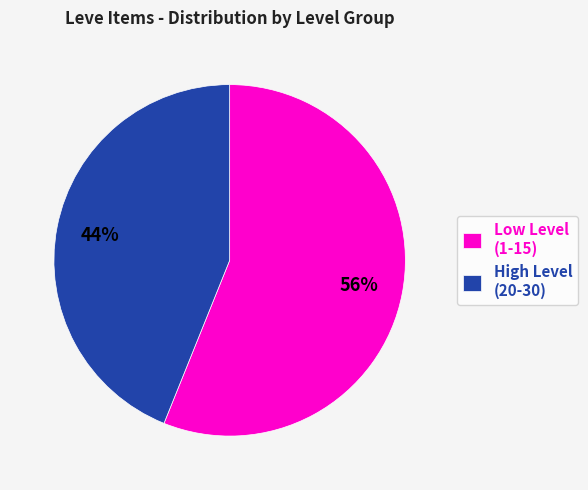

To the nearest percent, what is the combined percentage of Low Level (1-15) and High Level (20-30)?

100%